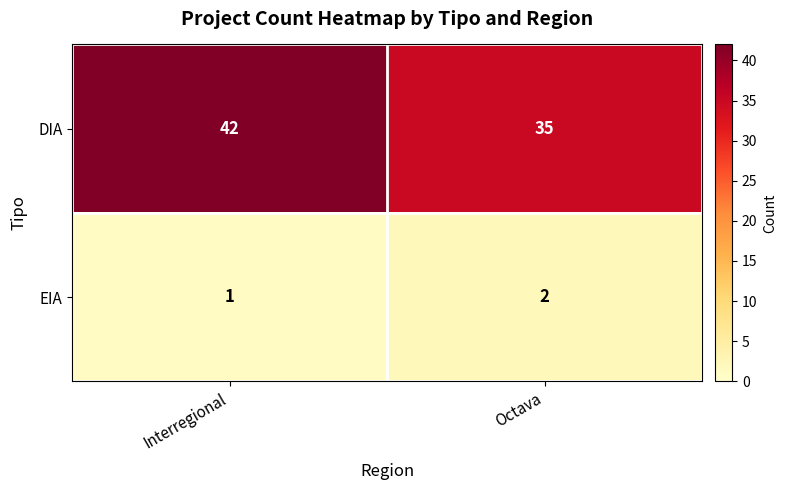

Reading left to right, what are all the values shown in this chart?

DIA: Interregional=42	Octava=35
EIA: Interregional=1	Octava=2